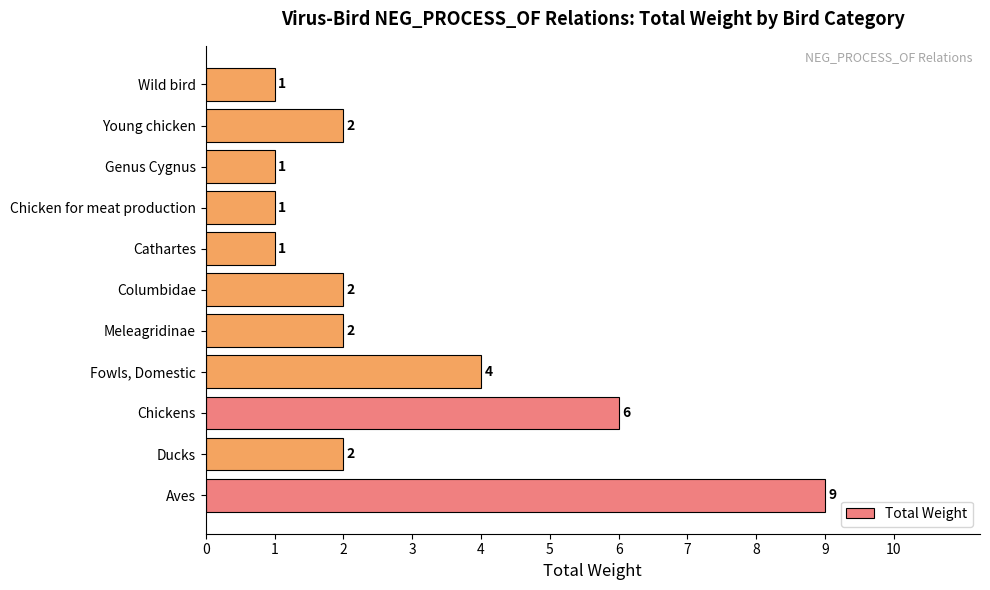

What is the change in value from Genus Cygnus to Young chicken?

+1